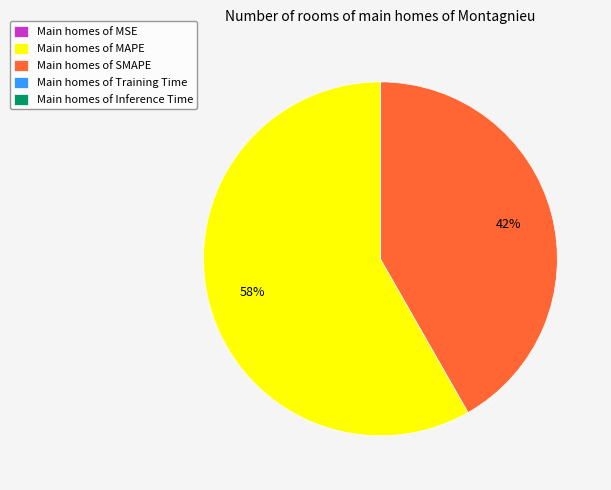

What is the largest slice in the pie chart?

Main homes of MAPE